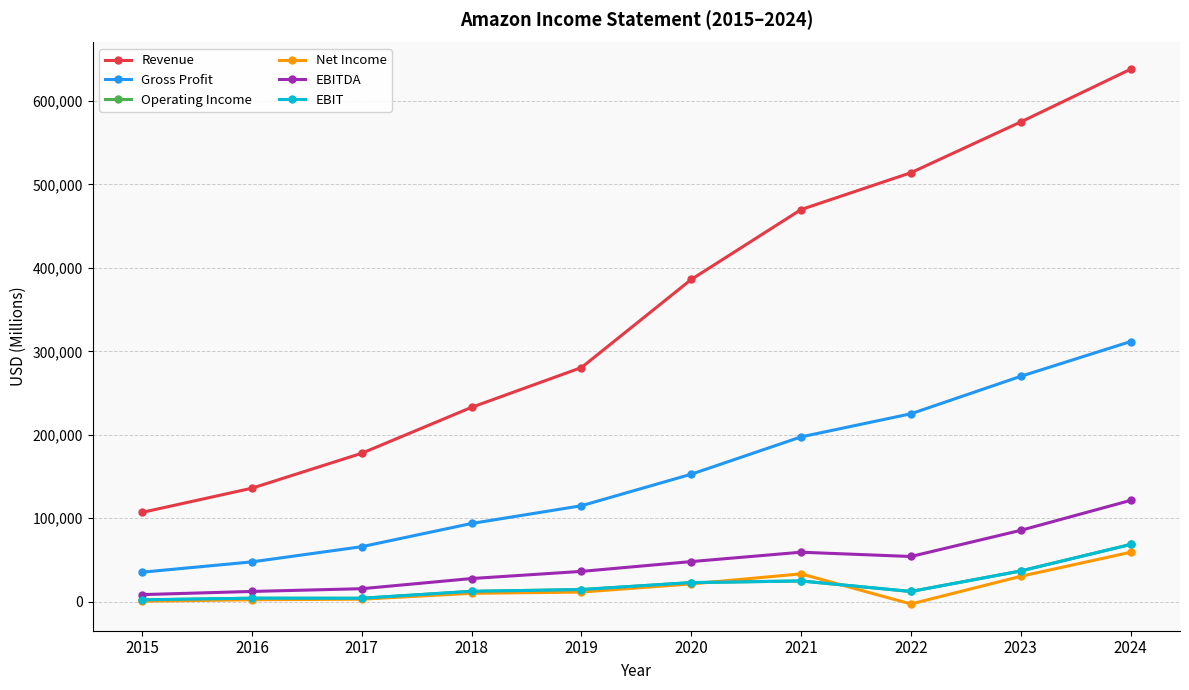

Which series changed the most between 2018 and 2020?

Revenue